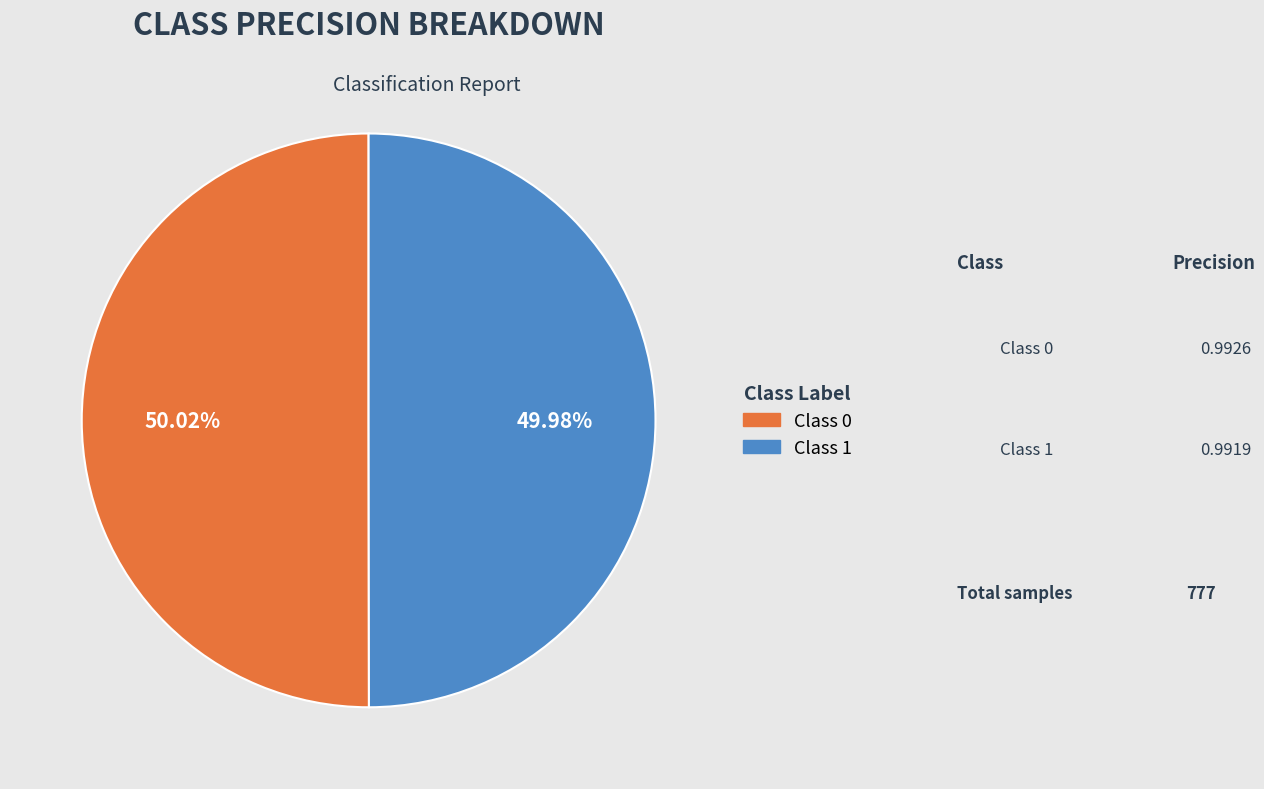

Is there a majority slice in this chart?

Yes